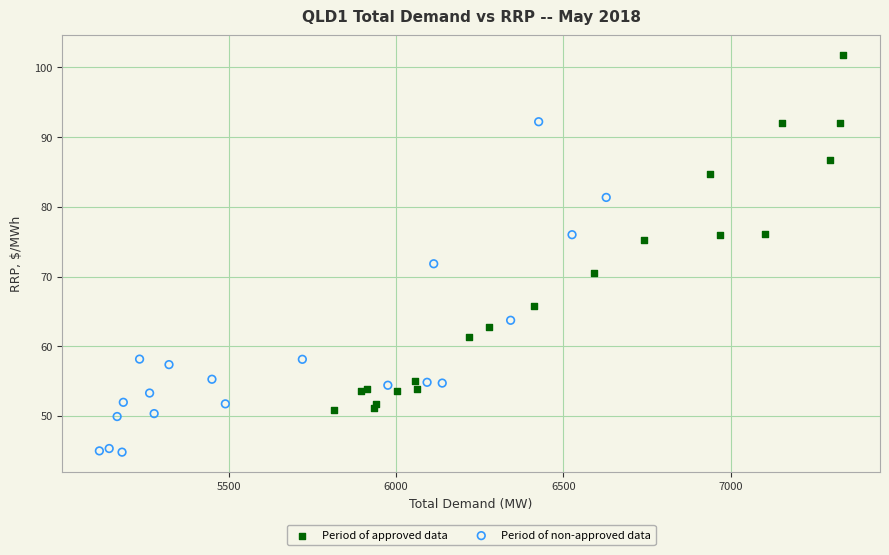

Which series has the widest spread of Y values?

Period of approved data